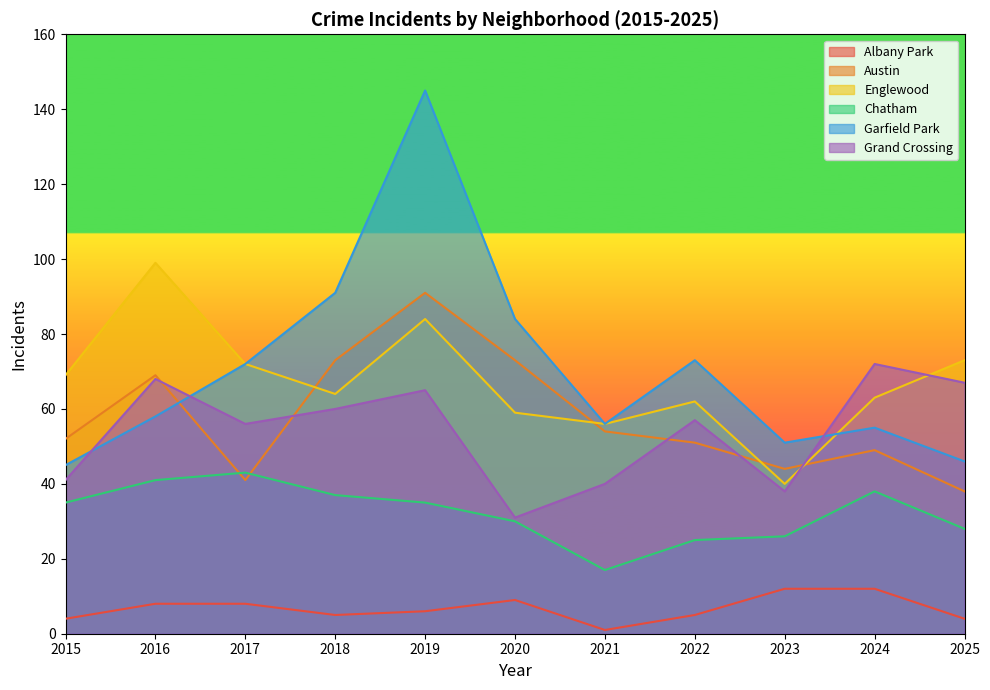

Reading left to right, what are all the values shown in this chart?

Albany Park: 2015=4	2016=8	2017=8	2018=5	2019=6	2020=9	2021=1	2022=5	2023=12	2024=12	2025=4
Austin: 2015=52	2016=69	2017=41	2018=73	2019=91	2020=73	2021=54	2022=51	2023=44	2024=49	2025=38
Englewood: 2015=69	2016=99	2017=72	2018=64	2019=84	2020=59	2021=56	2022=62	2023=40	2024=63	2025=73
Chatham: 2015=35	2016=41	2017=43	2018=37	2019=35	2020=30	2021=17	2022=25	2023=26	2024=38	2025=28
Garfield Park: 2015=45	2016=58	2017=72	2018=91	2019=145	2020=84	2021=56	2022=73	2023=51	2024=55	2025=46
Grand Crossing: 2015=41	2016=68	2017=56	2018=60	2019=65	2020=31	2021=40	2022=57	2023=38	2024=72	2025=67